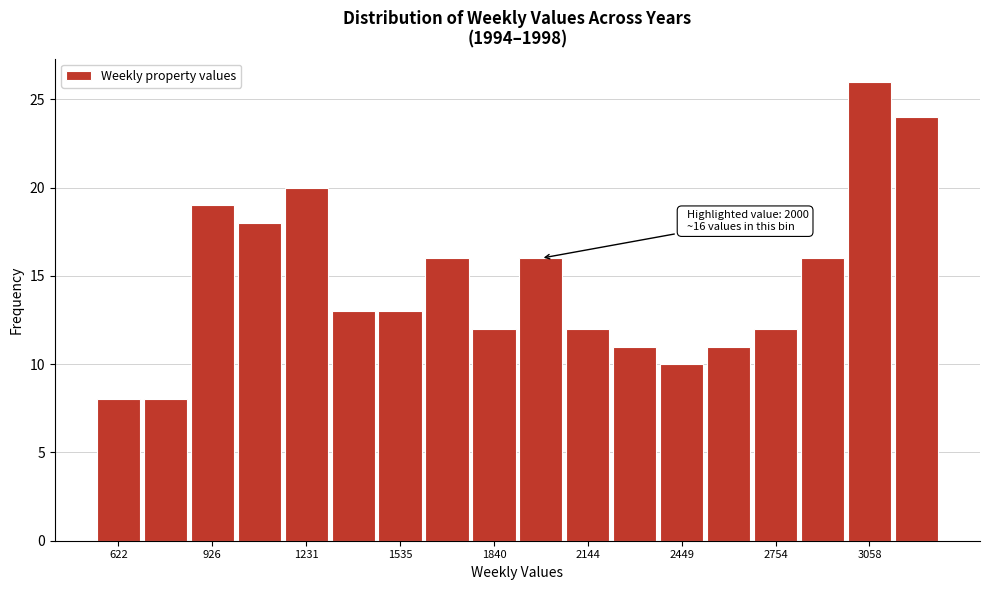

Read against the x-axis, roughly where is the centre of the tallest bar?

3050